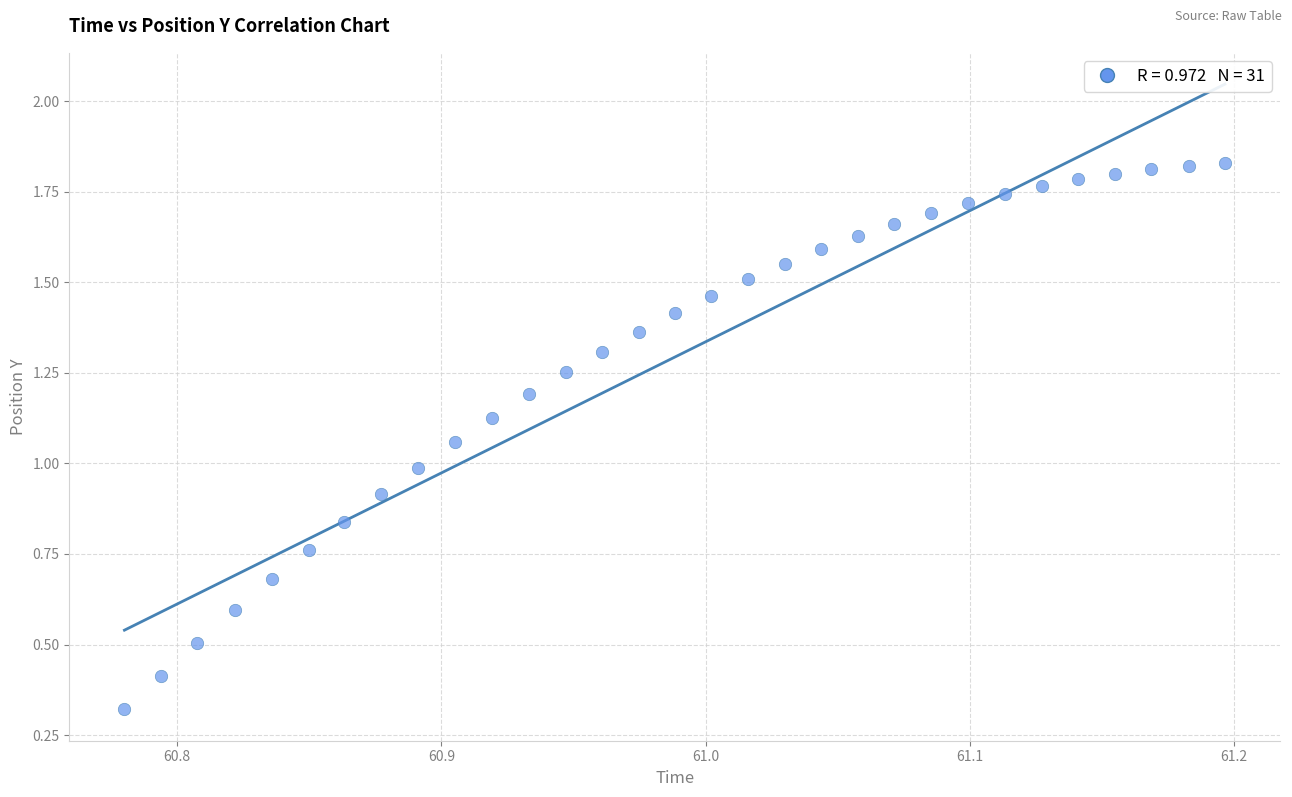

What is the range of X values (max minus min)?

0.4